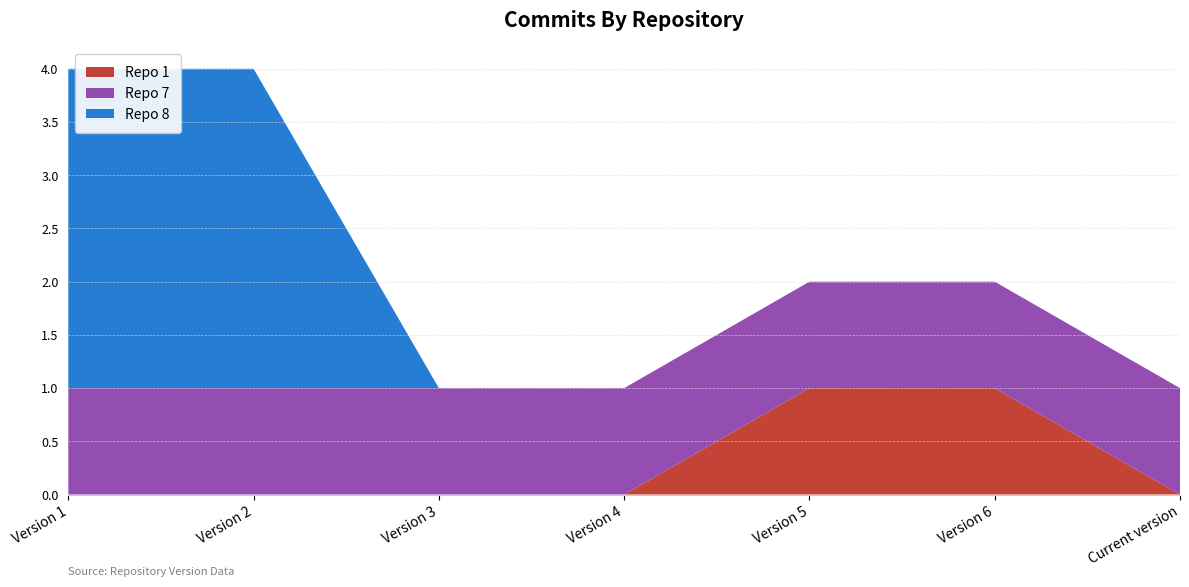

Reading left to right, what are all the values shown in this chart?

Repo 1: Version 1=0	Version 2=0	Version 3=0	Version 4=0	Version 5=1	Version 6=1	Current version=0
Repo 7: Version 1=1	Version 2=1	Version 3=1	Version 4=1	Version 5=1	Version 6=1	Current version=1
Repo 8: Version 1=3	Version 2=3	Version 3=0	Version 4=0	Version 5=0	Version 6=0	Current version=0